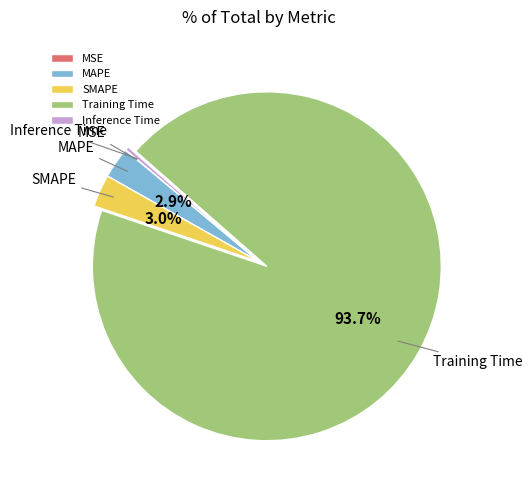

Is there any slice that represents more than half of the pie?

Yes